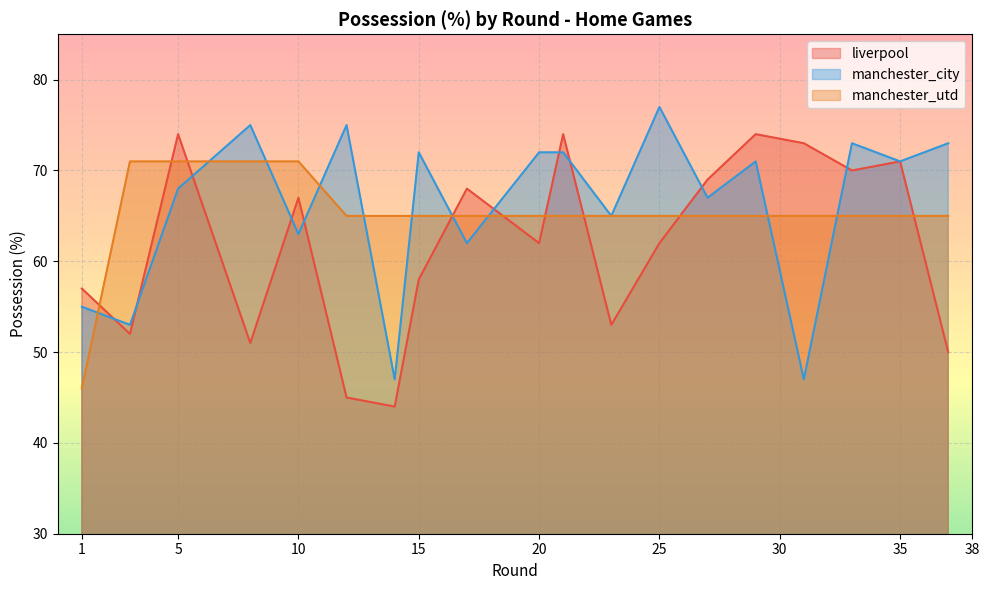

Rank the series by their maximum value, from highest to lowest.

manchester_city, liverpool, manchester_utd